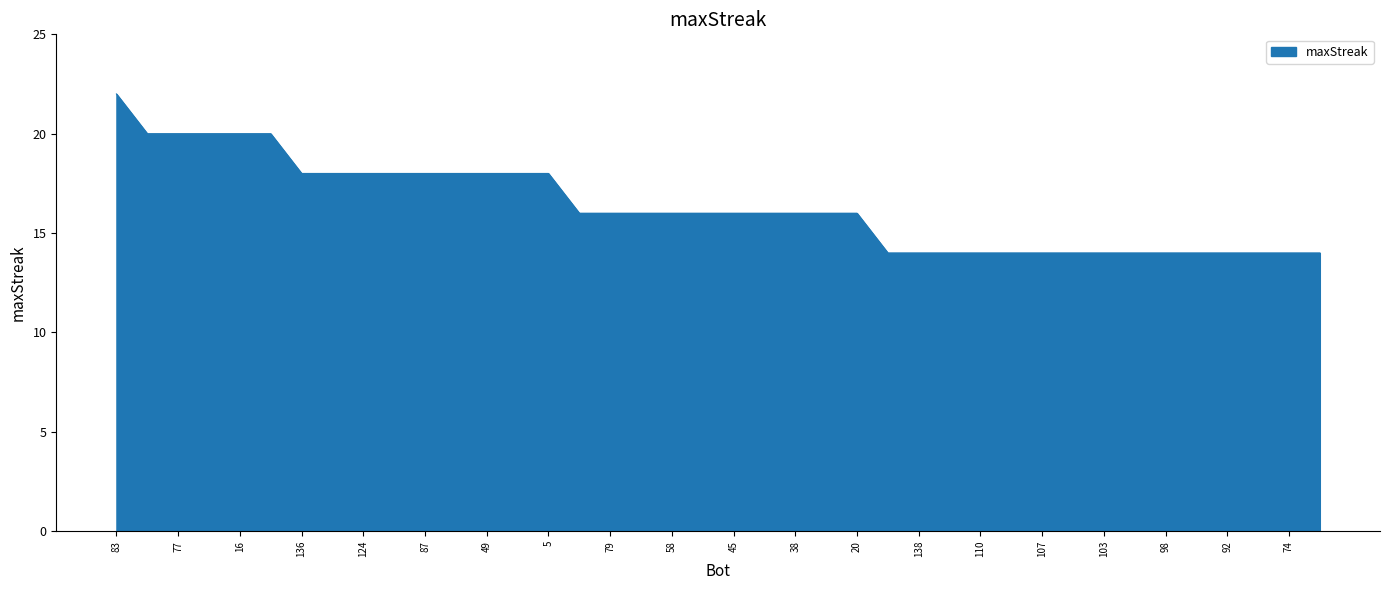

What is the maximum value shown in the chart?

22